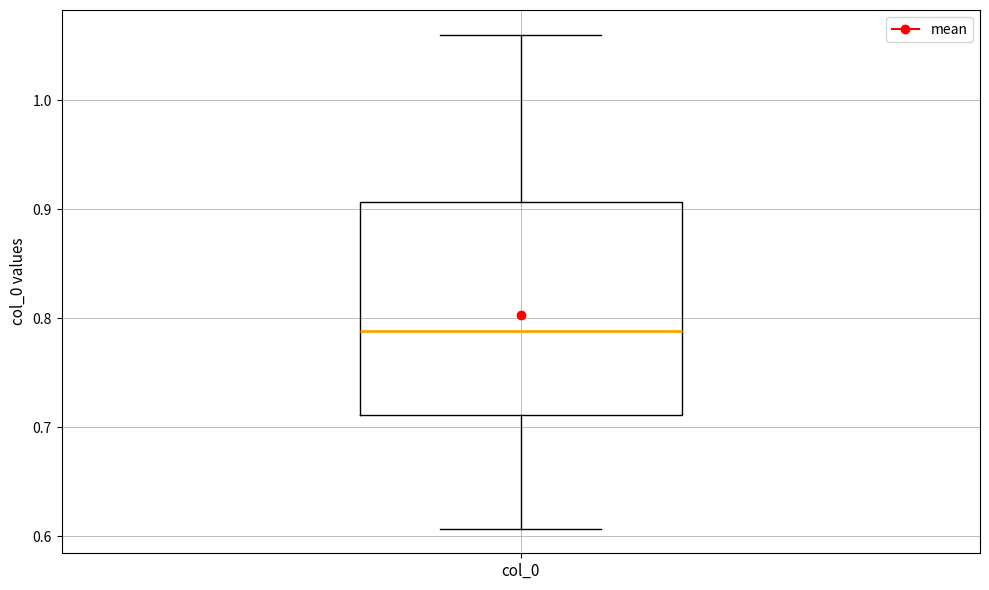

Read this box plot against the y-axis: the position of the median line, the range covered by the box, and the ends of both whiskers. The values are not printed on the chart, so give them approximately, as read against the axis.

median 0.79, box 0.71 to 0.91, whiskers 0.61 to 1.06